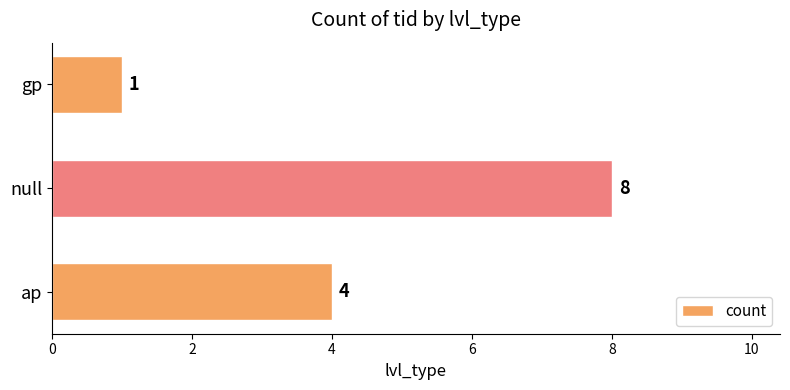

Reading bottom to top, extract all data points from this chart.

ap=4	null=8	gp=1